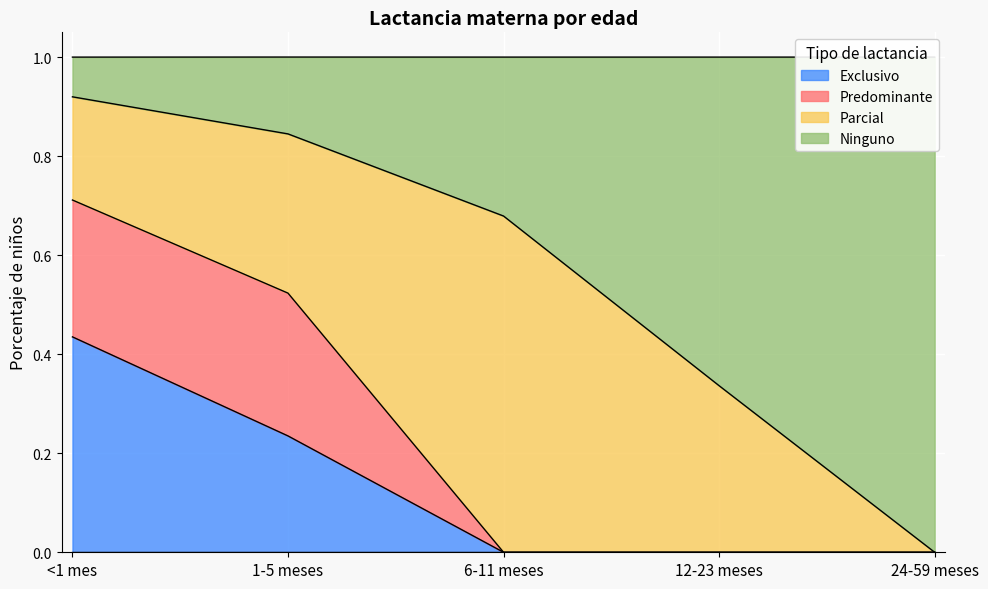

True or false: Exclusivo has a value of 0.0 at 6-11 meses.

True